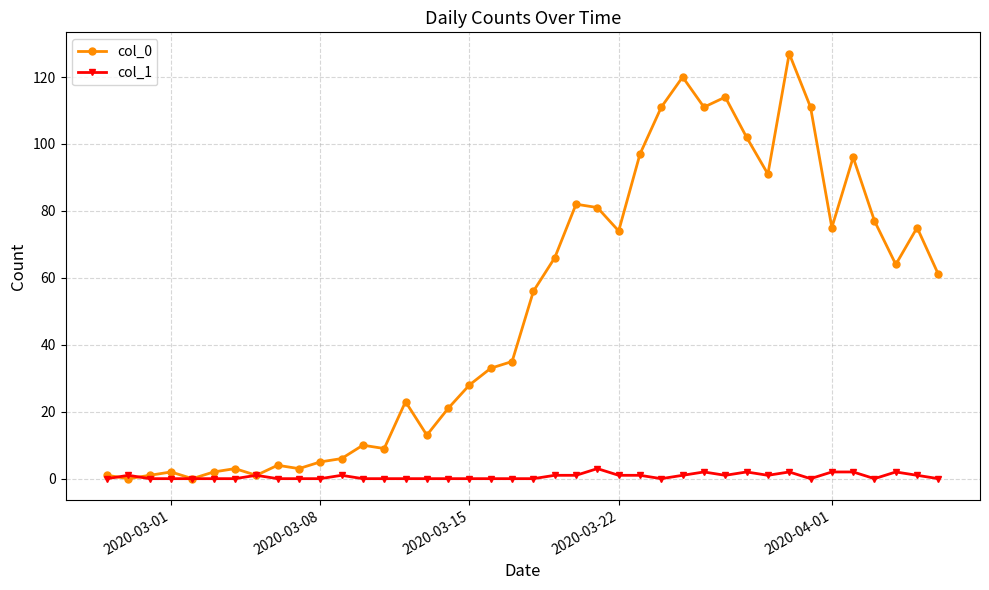

List the series in order of their overall mean, lowest first.

col_1, col_0